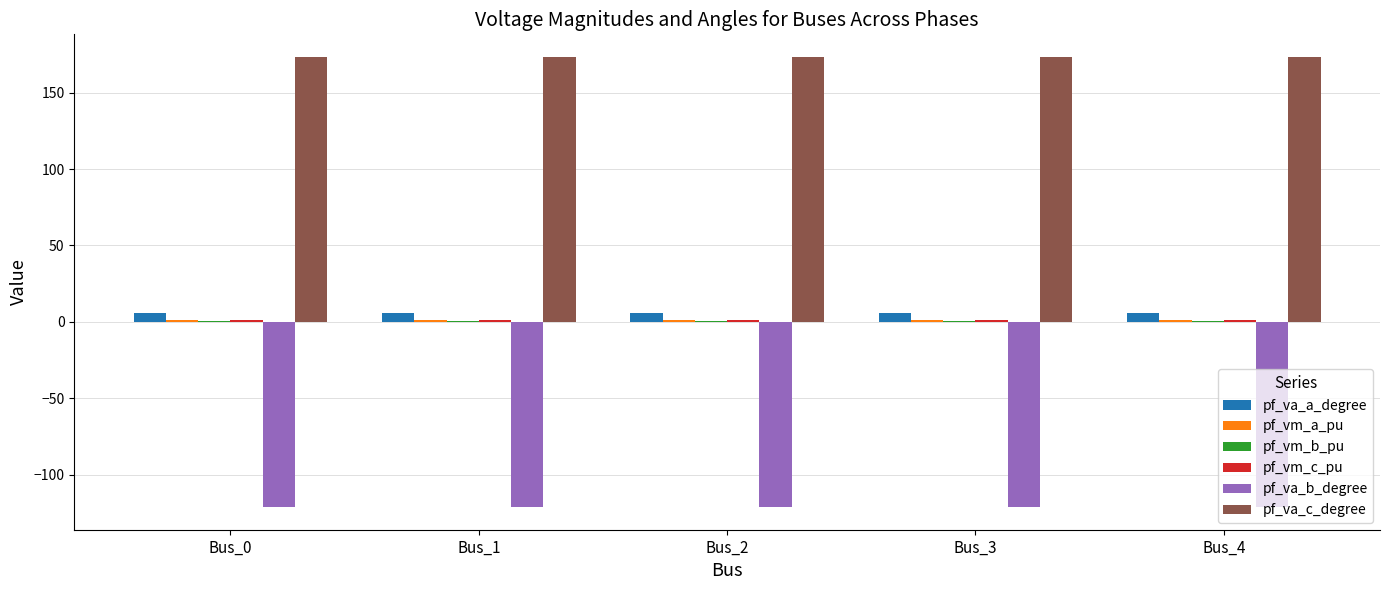

Which series has the largest total across all categories?

pf_va_c_degree